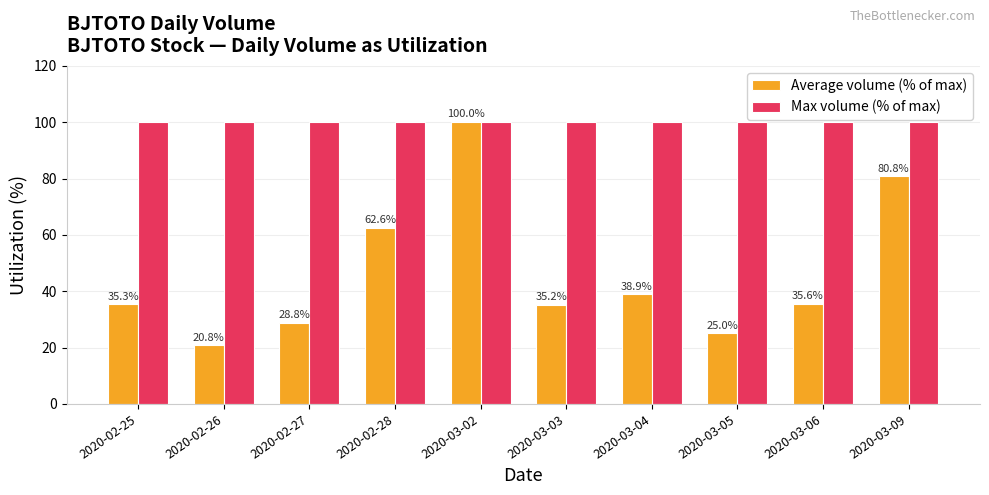

Reading right to left, extract all data points from this chart.

Average volume (% of max): 2020-03-09=80.8	2020-03-06=35.6	2020-03-05=25.0	2020-03-04=38.9	2020-03-03=35.2	2020-03-02=100.0	2020-02-28=62.6	2020-02-27=28.8	2020-02-26=20.8	2020-02-25=35.3
Max volume (% of max): 2020-03-09=100.0	2020-03-06=100.0	2020-03-05=100.0	2020-03-04=100.0	2020-03-03=100.0	2020-03-02=100.0	2020-02-28=100.0	2020-02-27=100.0	2020-02-26=100.0	2020-02-25=100.0